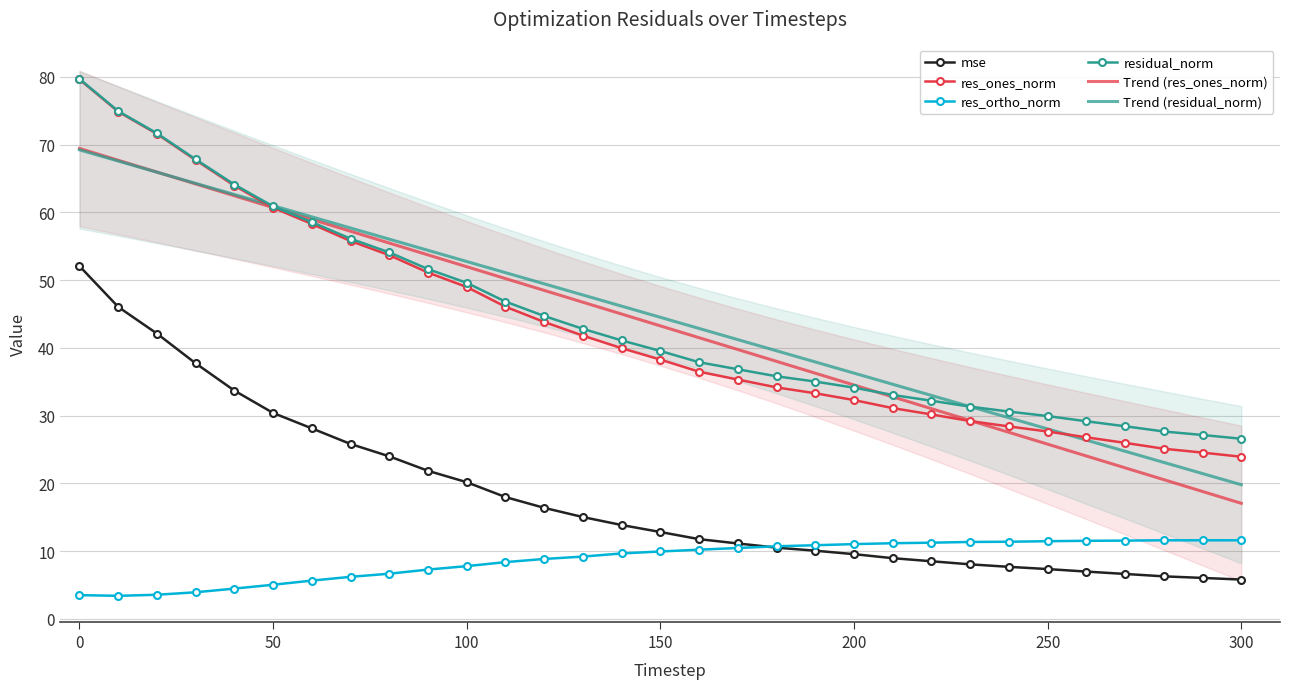

How many lines are shown in the chart?

6